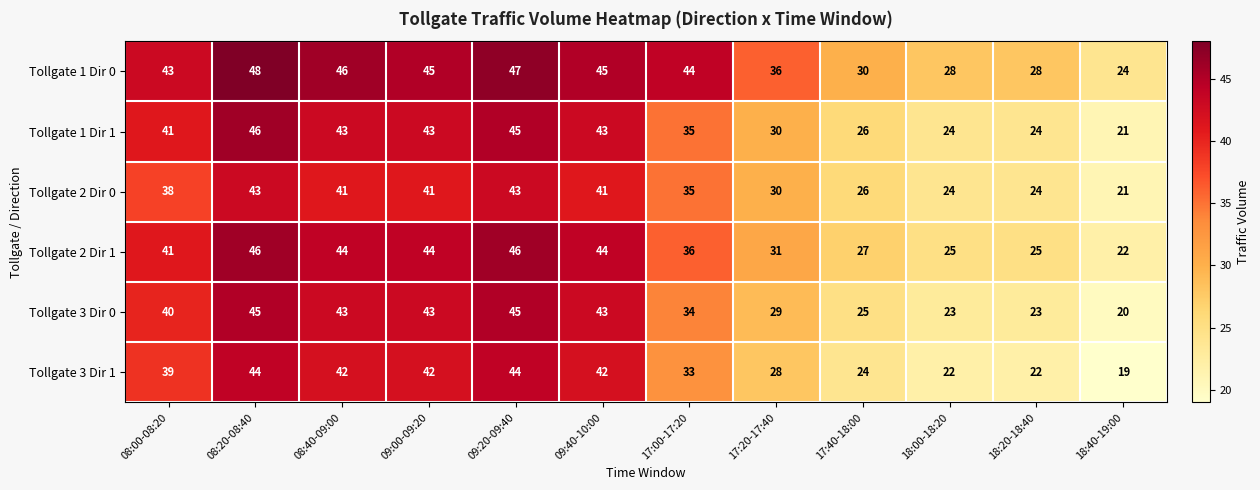

What is the sum of all Tollgate 1 Dir 1 values?

421